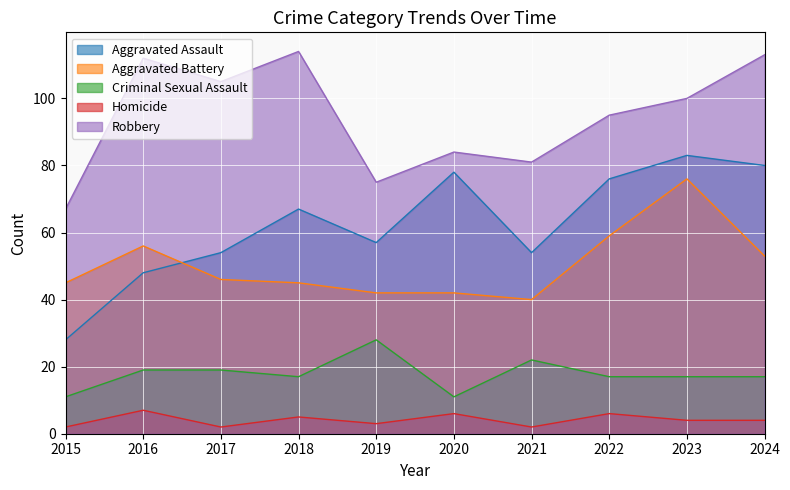

True or false: Robbery and Criminal Sexual Assault cross at least once.

False